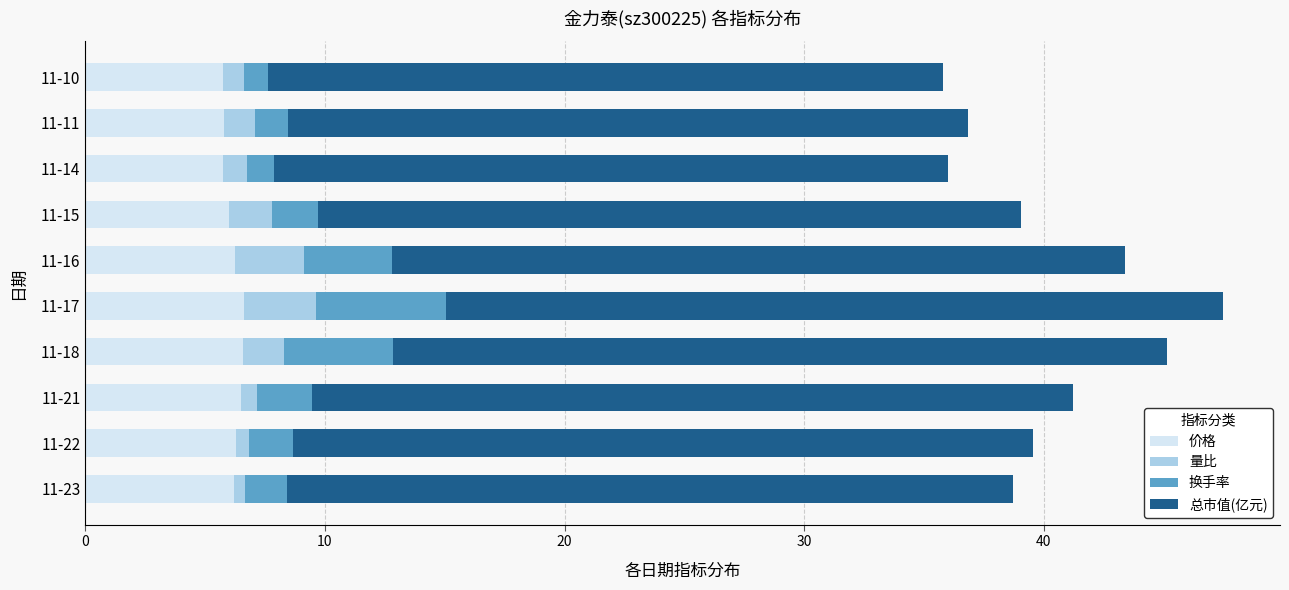

What is the average value of the 价格 series?

6.2